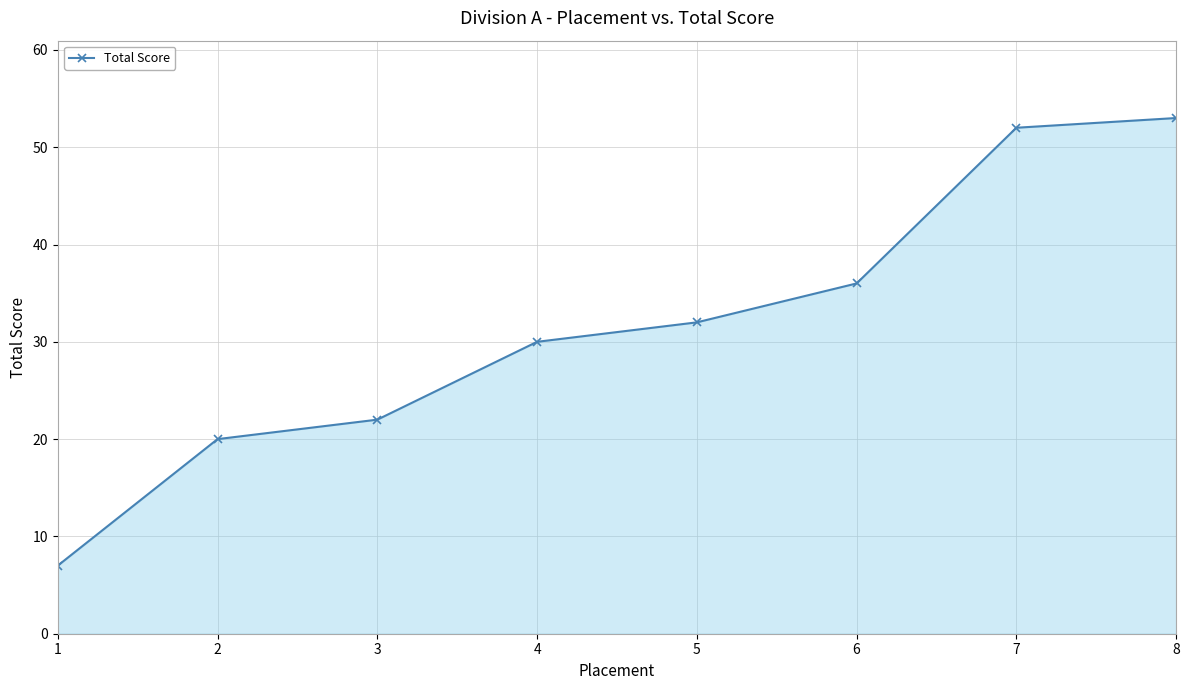

Where is the data nearest to the value 30?

4